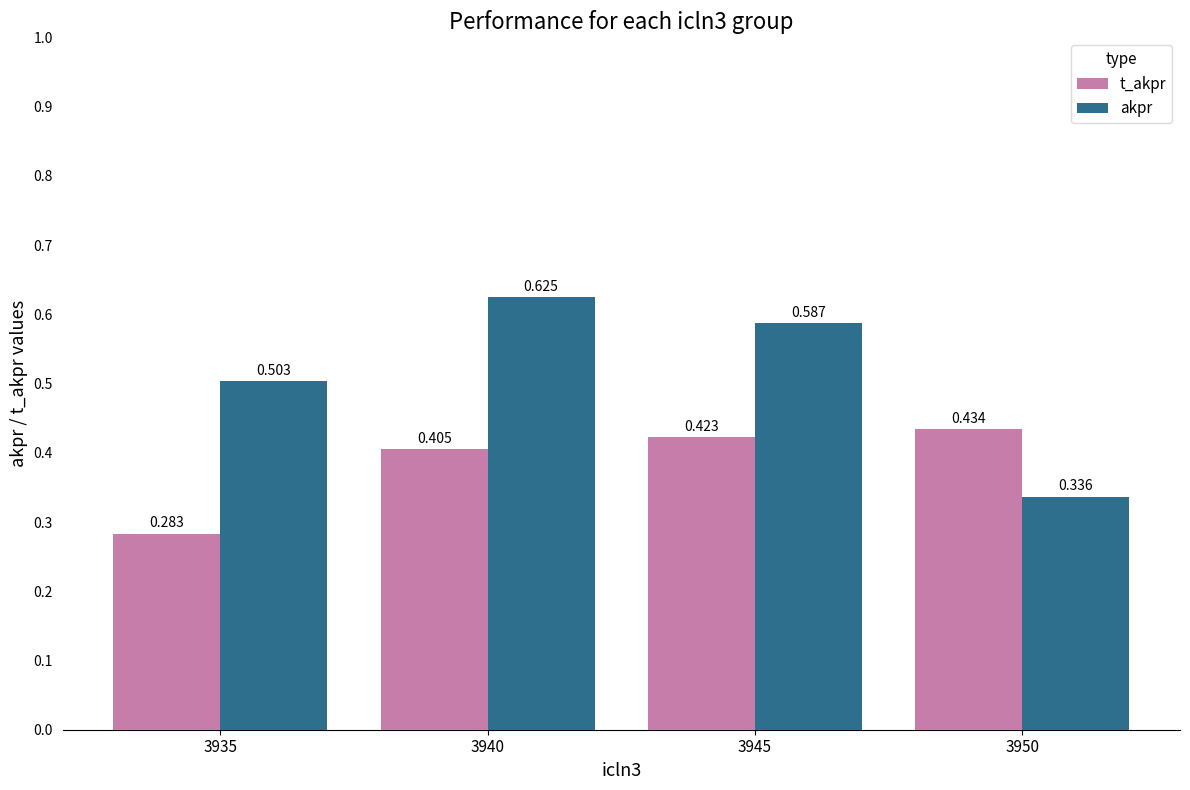

Does the chart contain stacked bars?

No